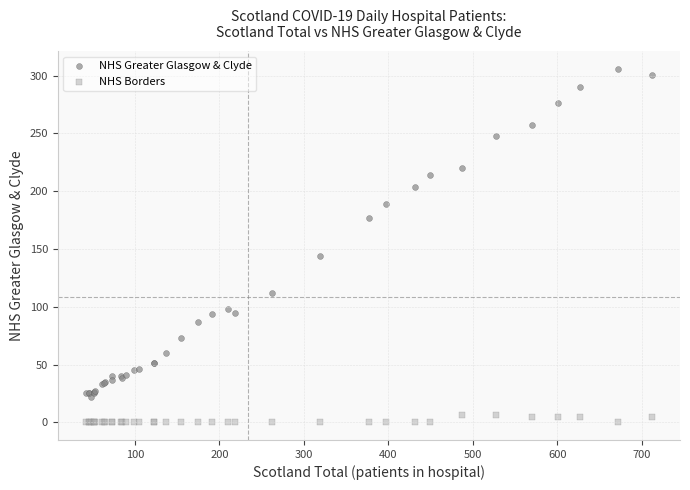

Which series has the largest Y range (max minus min)?

NHS Greater Glasgow & Clyde